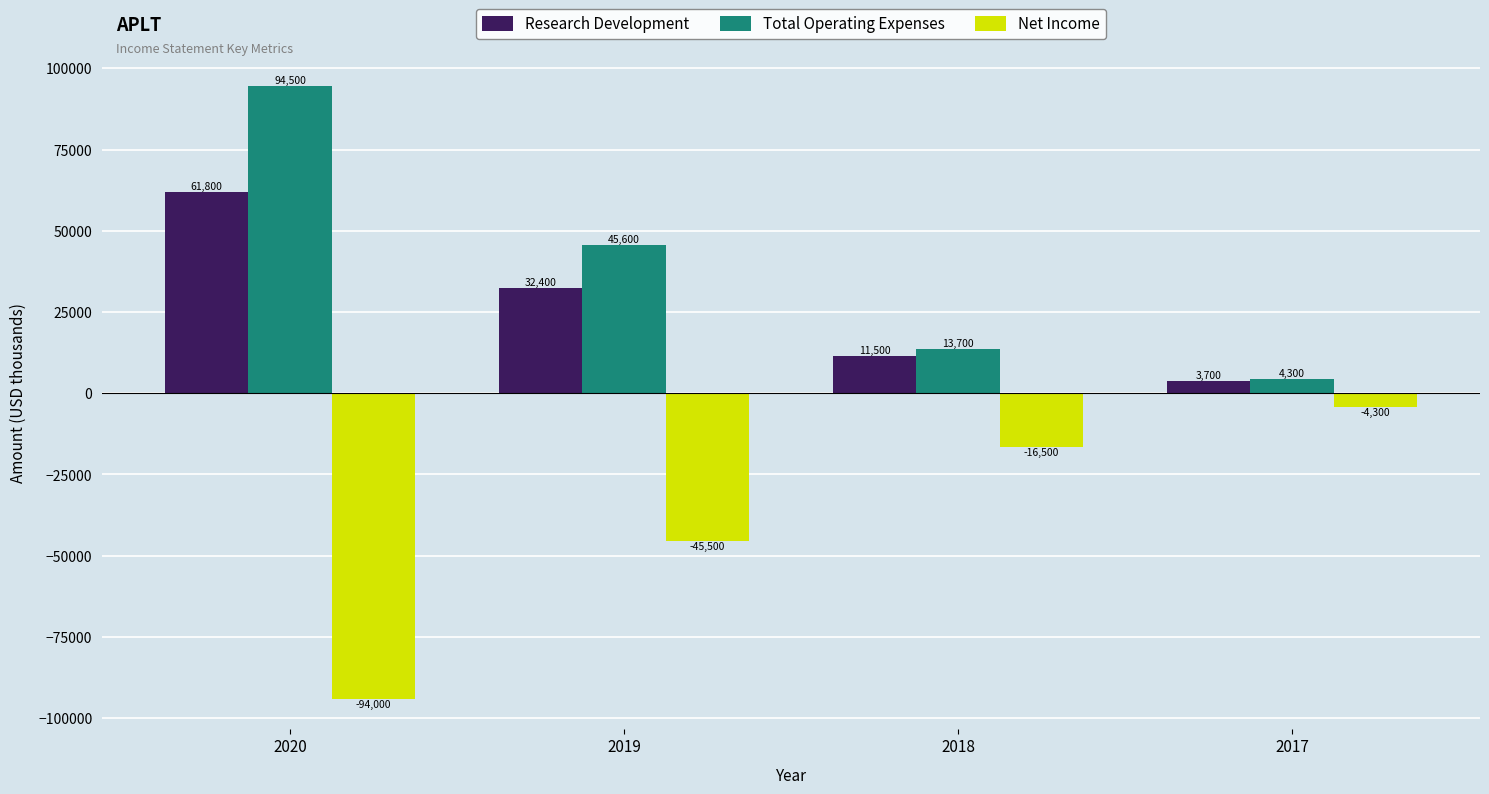

Which category has the lowest value across all series?

2020